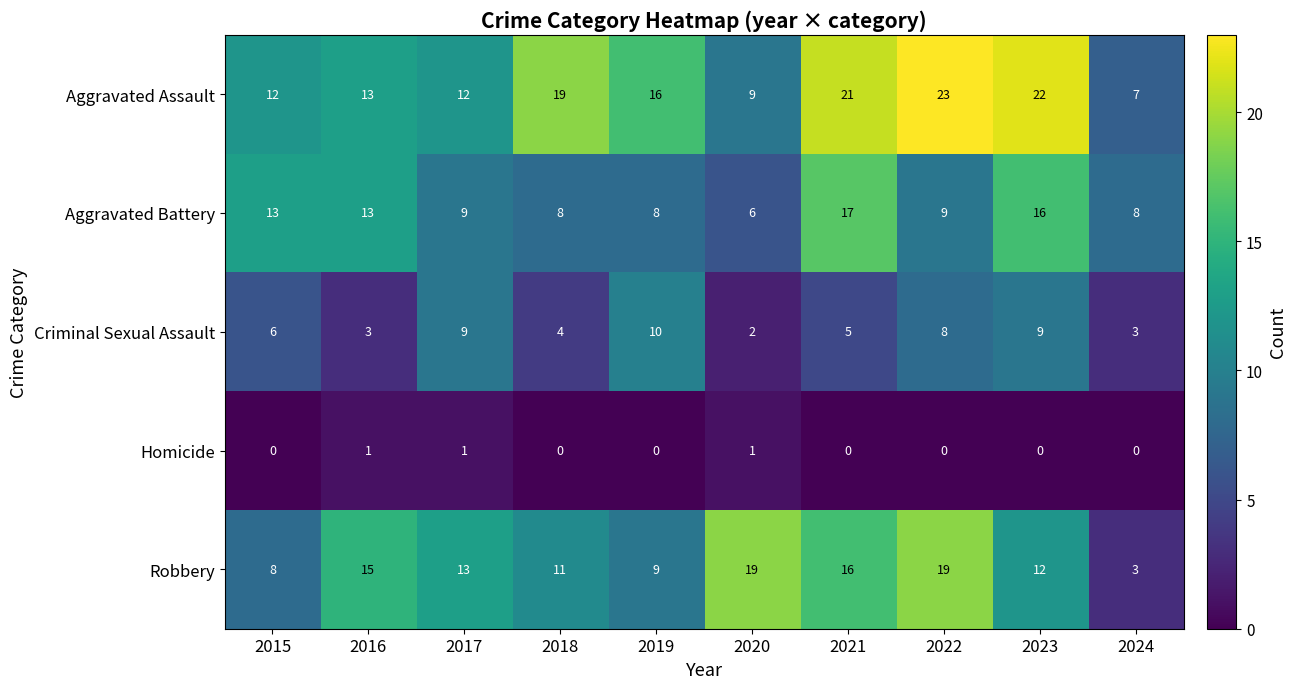

What is the minimum value for Robbery?

3